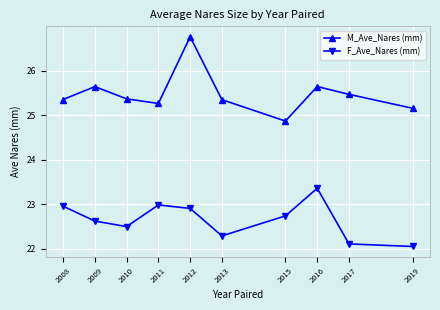

What is the average value of the M_Ave_Nares (mm) series?

25.5